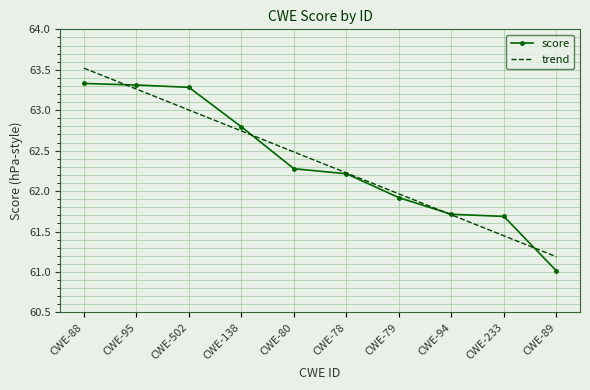

True or false: score and trend cross at least once.

True